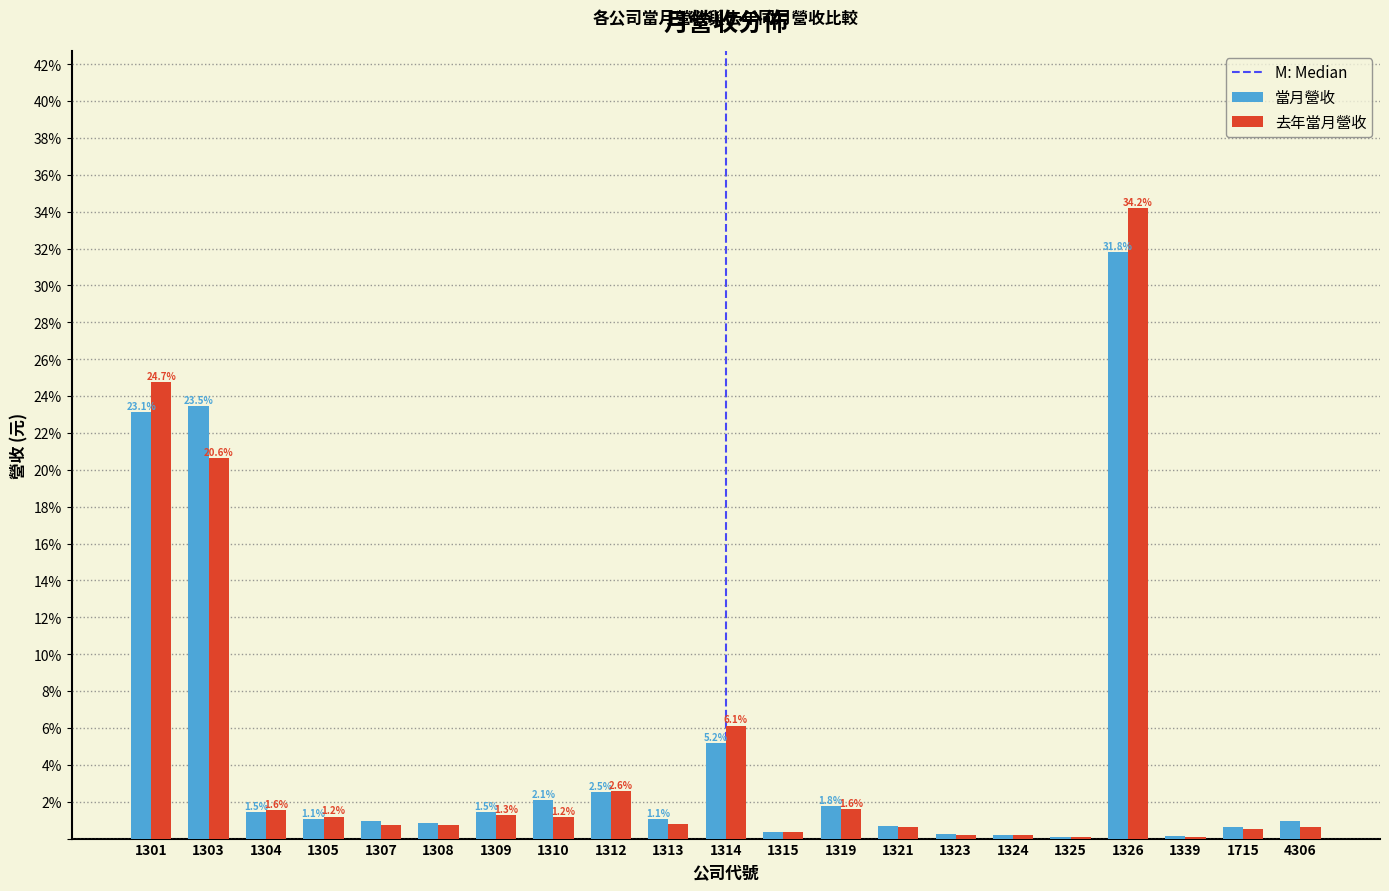

Is the value of 當月營收 at 1323 greater than the value of 去年當月營收 at 1315?

No